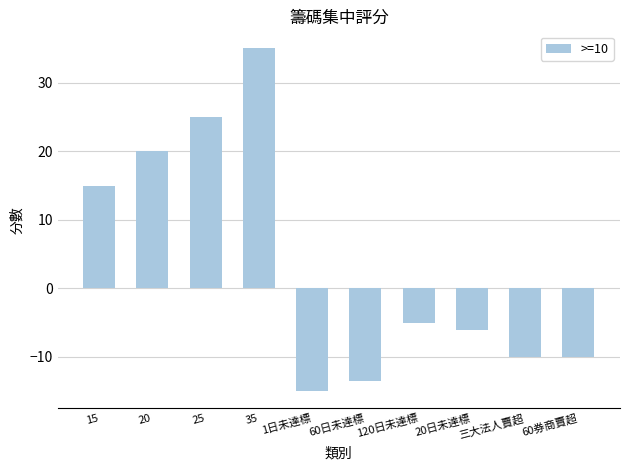

How many values are below zero?

6